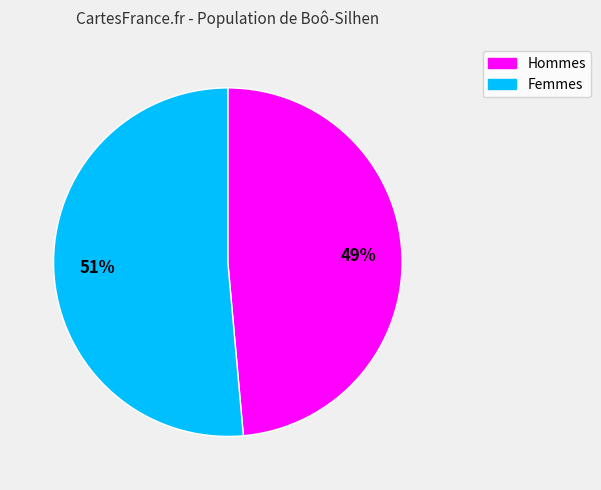

Count the number of slices in the pie.

2